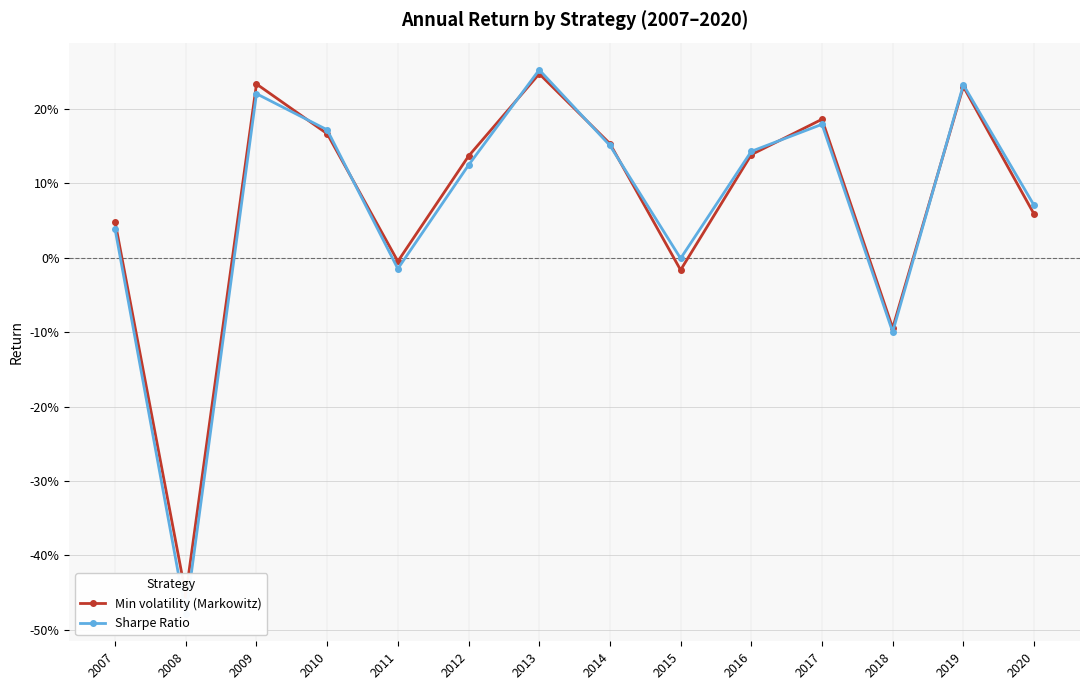

What is the difference between the Min volatility (Markowitz) values at 2016 and 2015?

0.2